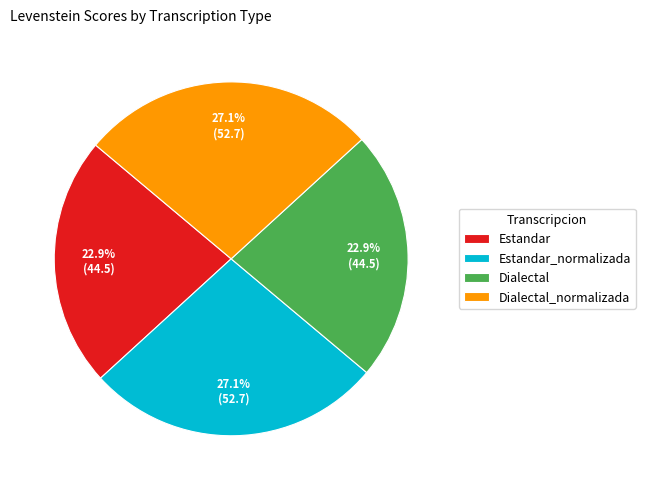

What percentage is the Estandar_normalizada slice, to the nearest percent?

27%